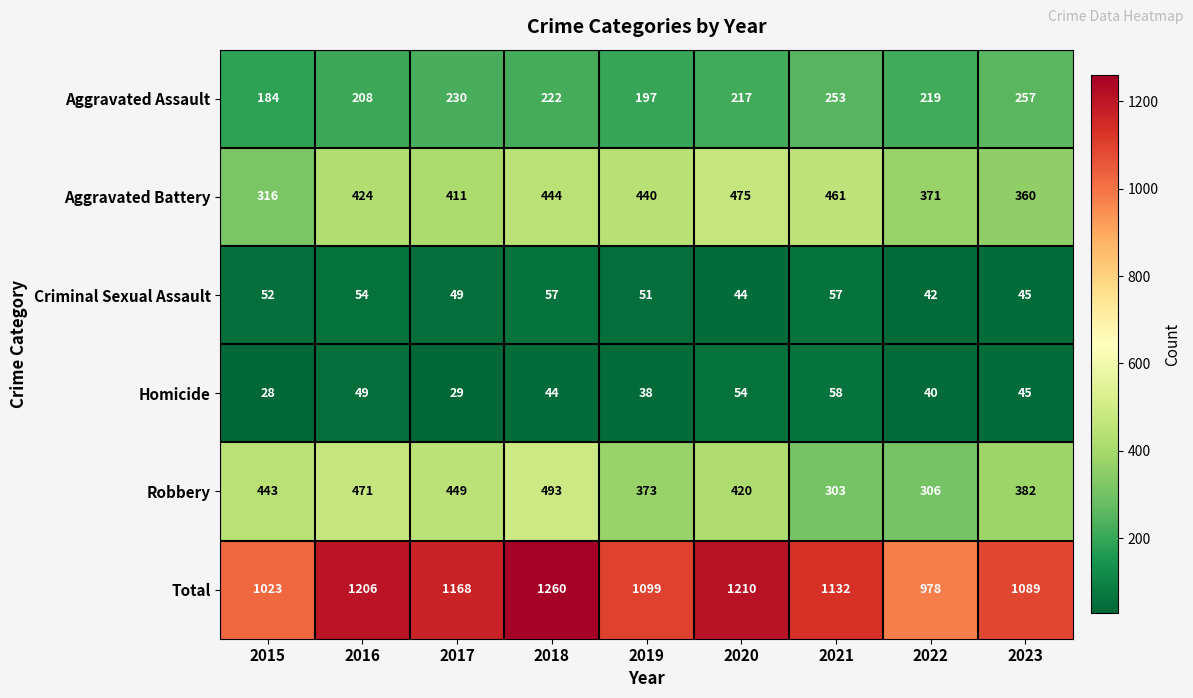

Which label corresponds to the smallest value in the chart?

2015